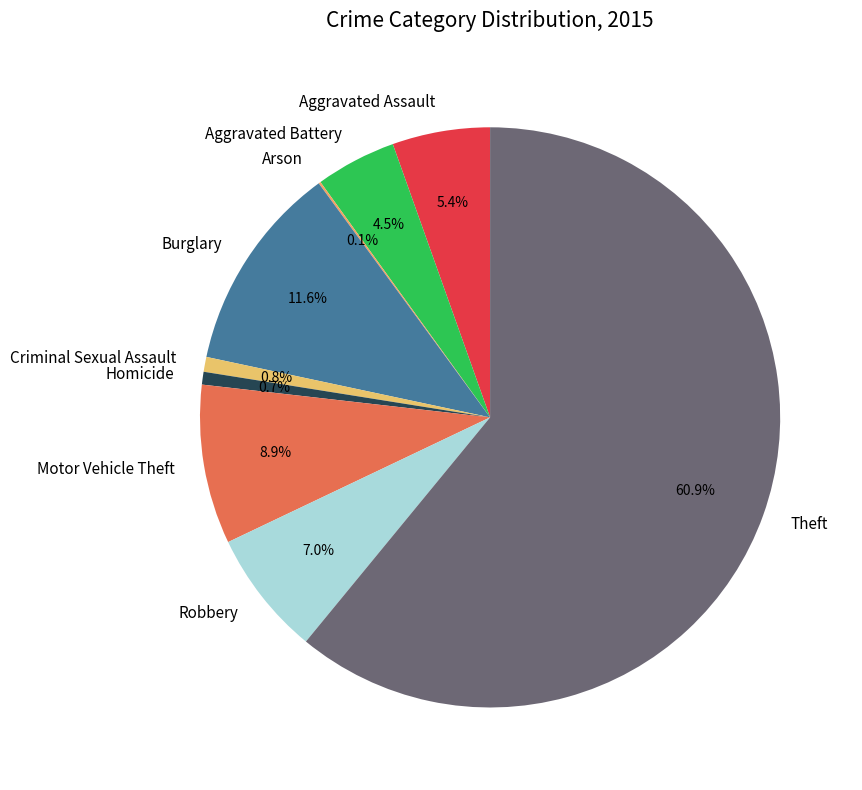

What portion of the pie excludes Motor Vehicle Theft?

91.1%